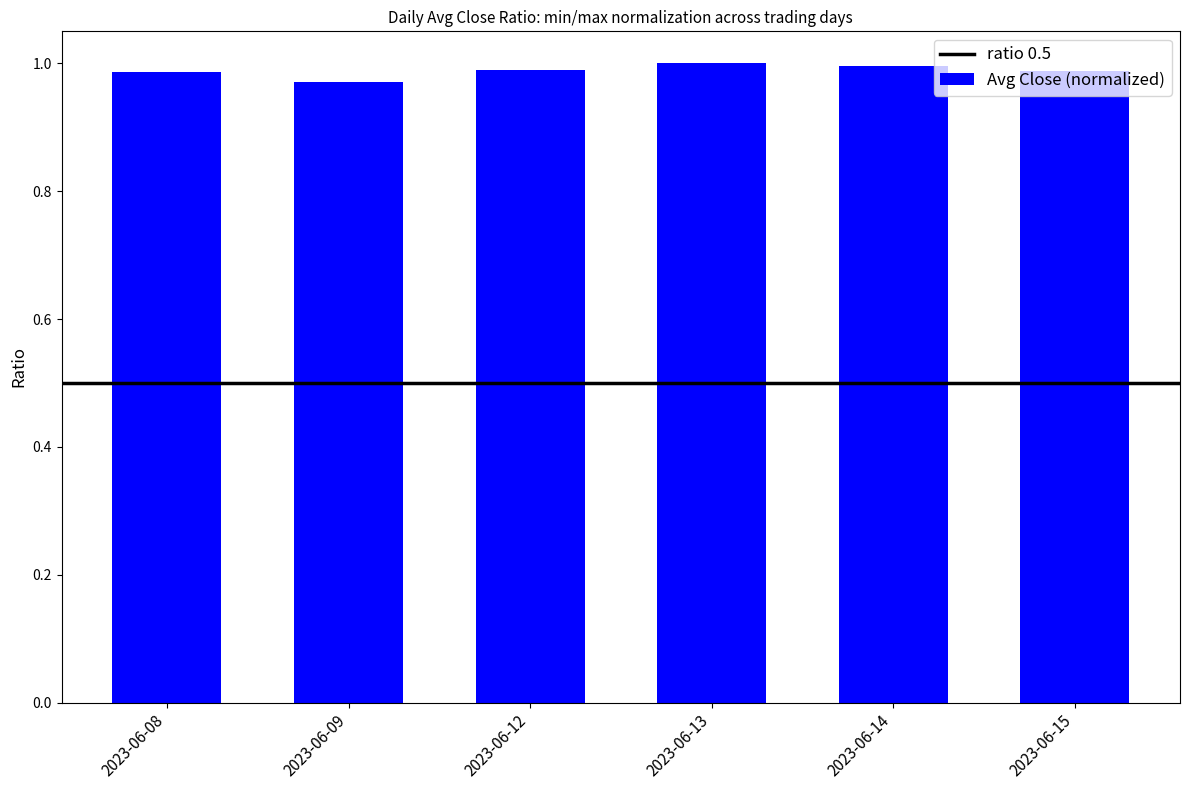

The value at 2023-06-12 is 0.7. True or false?

False